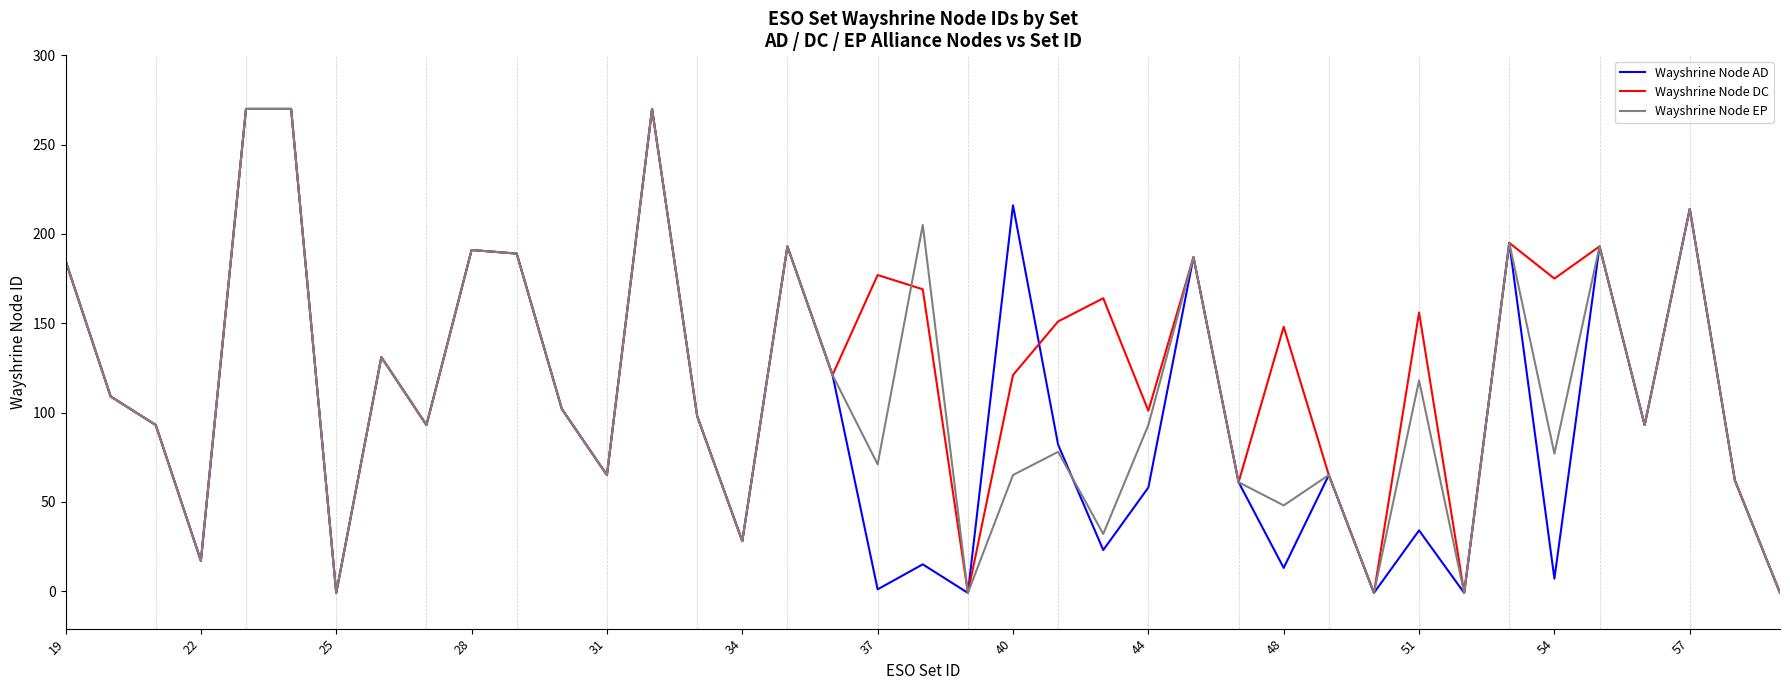

Which series has the largest total across all categories?

Wayshrine Node DC